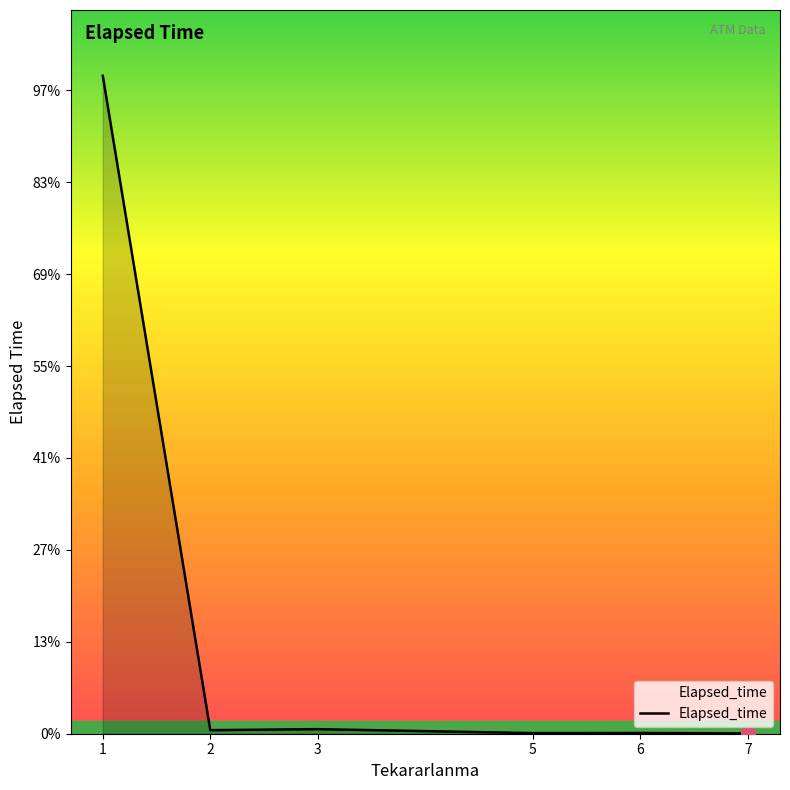

Reading left to right, transcribe all the data shown in this chart.

1=178947	2=975	3=1245	5=165	6=195	7=75